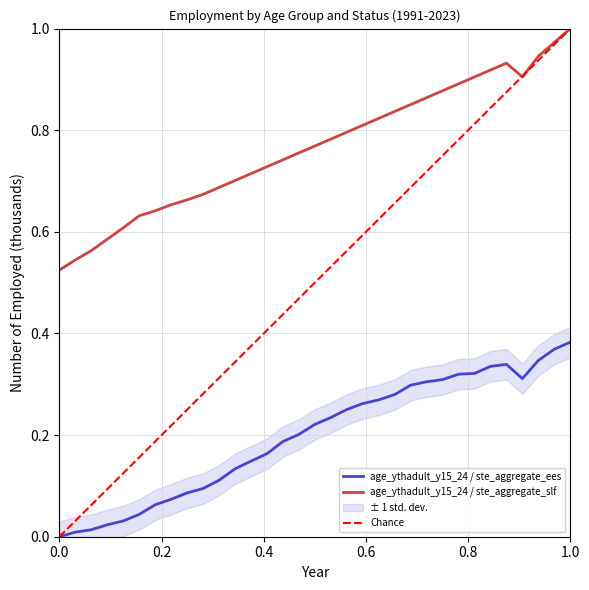

What is the total value across all series at 2005?

0.9